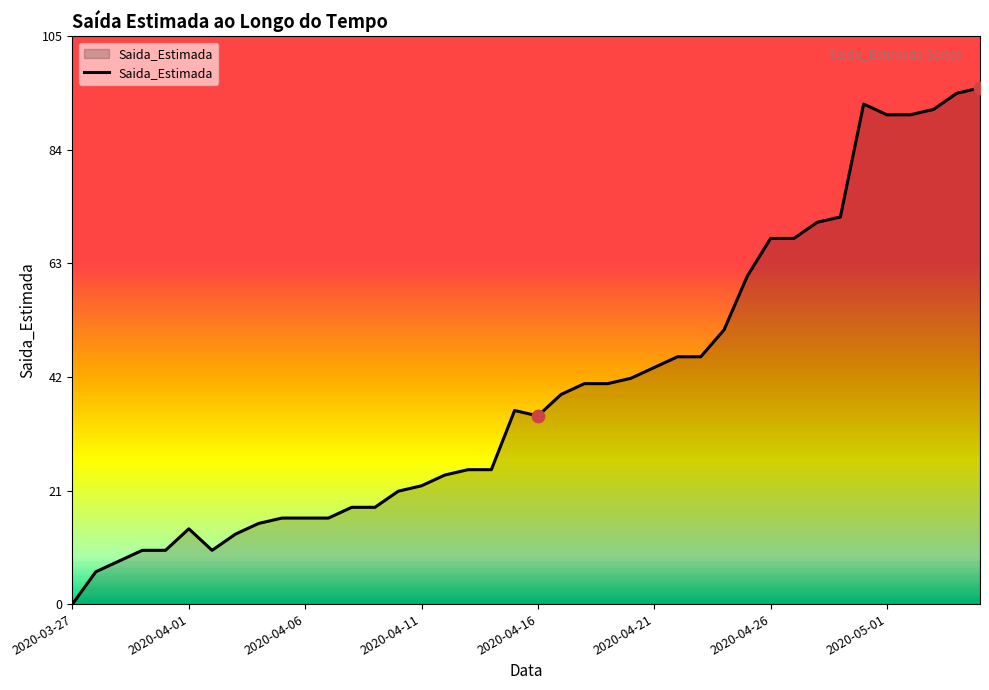

What is the maximum value shown in the chart?

96